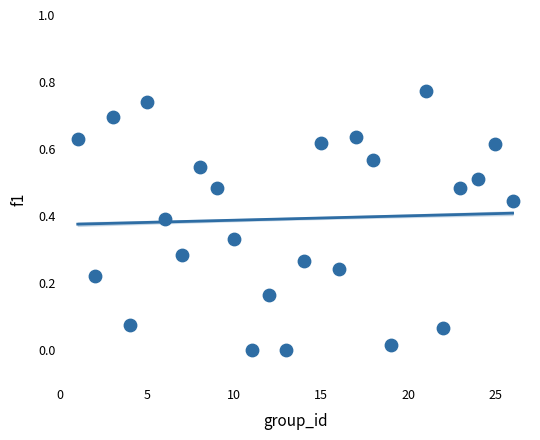

What is the range of X values (max minus min)?

25.0